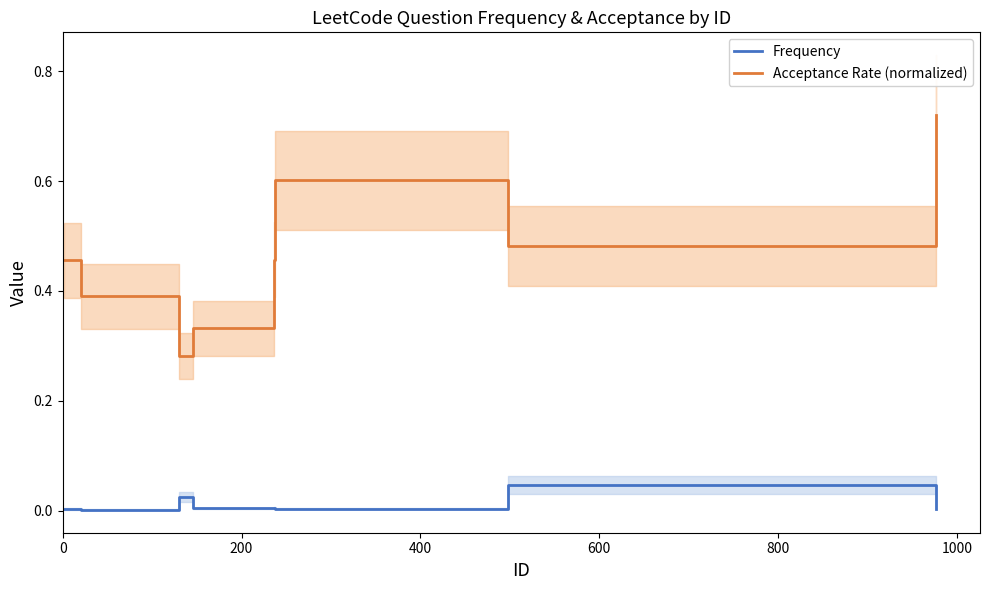

What is the maximum value shown in the chart?

0.7